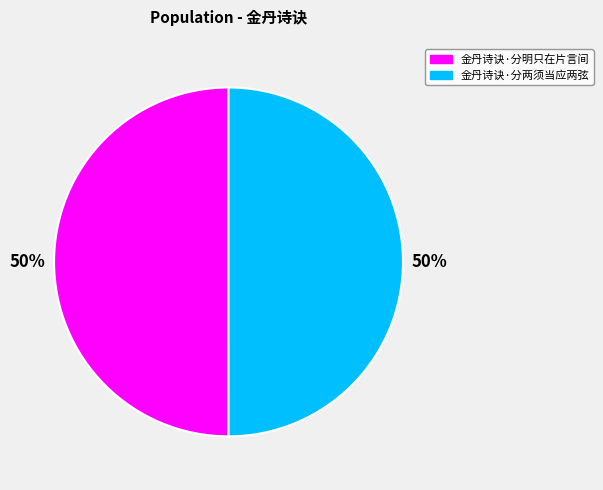

Approximately how many times larger is the value at 金丹诗诀·分两须当应两弦 compared to 金丹诗诀·分明只在片言间?

1.0